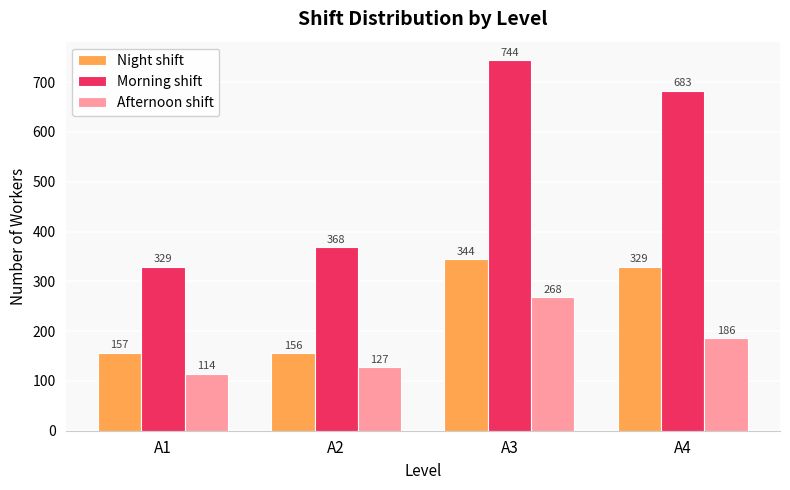

How many bars are there in each group?

3